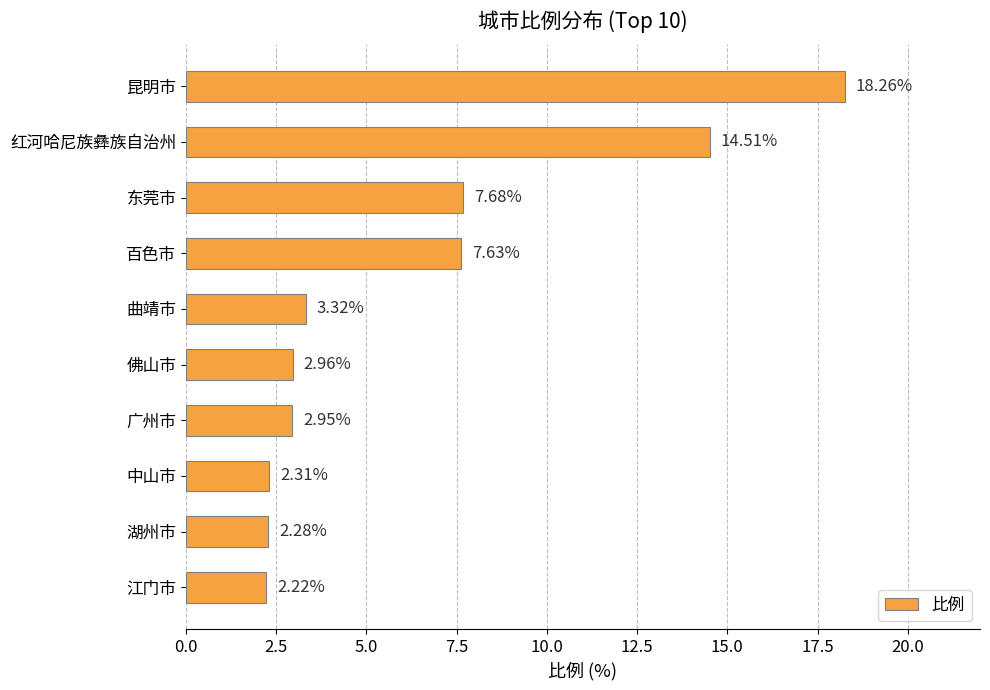

List the labels in order of value, largest first.

昆明市, 红河哈尼族彝族自治州, 东莞市, 百色市, 曲靖市, 佛山市, 广州市, 中山市, 湖州市, 江门市